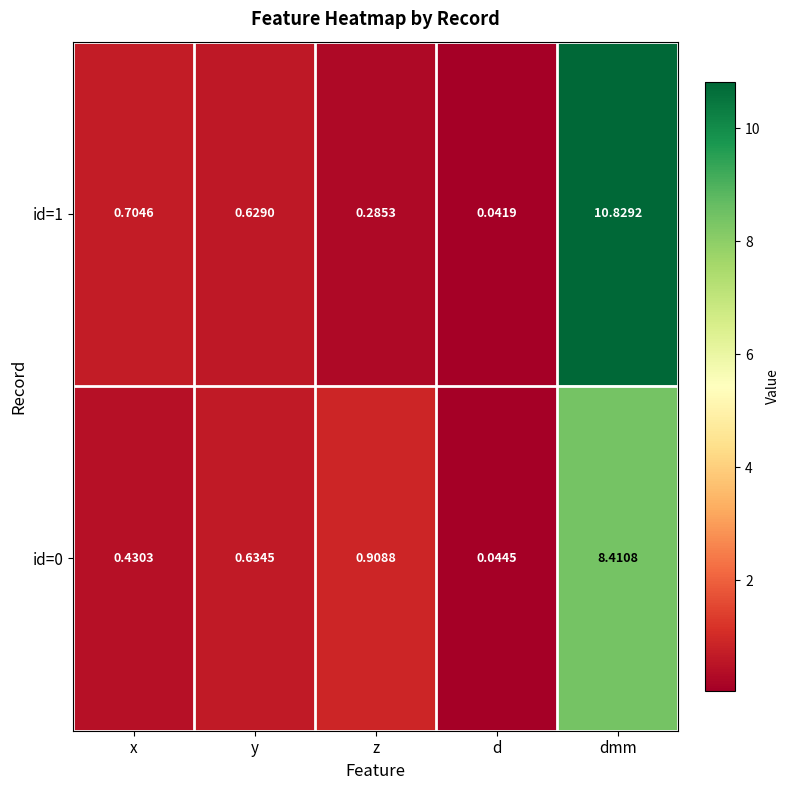

At which label is id=0 closest to 4?

z